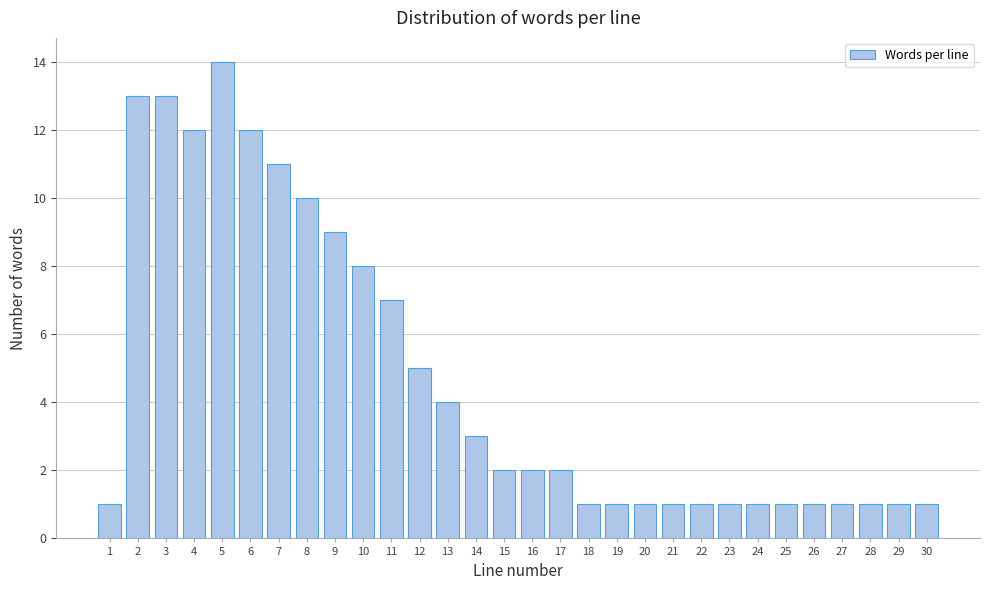

Reading left to right, list all the values displayed in this chart.

1	13	13	12	14	12	11	10	9	8	7	5	4	3	2	2	2	1	1	1	1	1	1	1	1	1	1	1	1	1